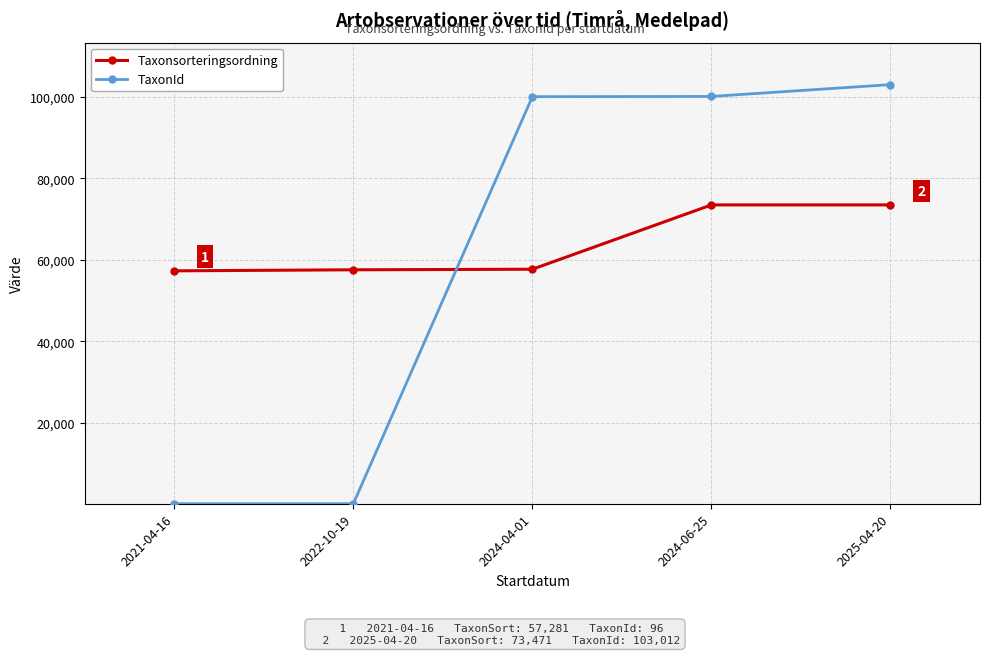

What is the spread (max minus min) of values at 2024-04-01?

42373